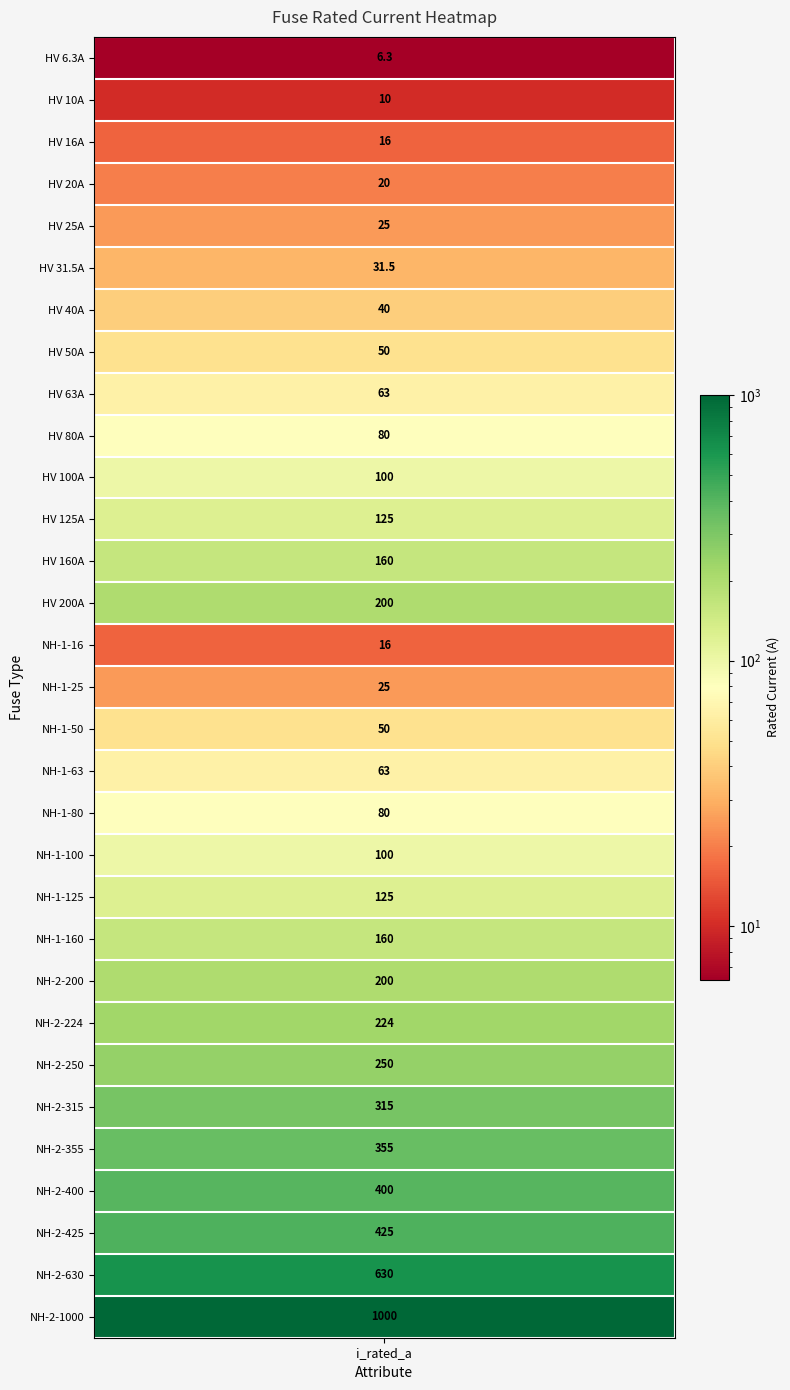

Which label corresponds to the smallest value in the chart?

HV 6.3A